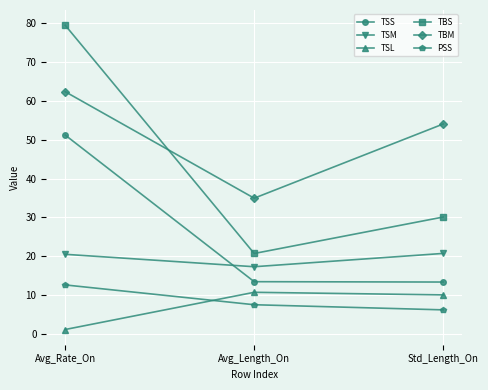

How many data points in TSL are less than 10?

1